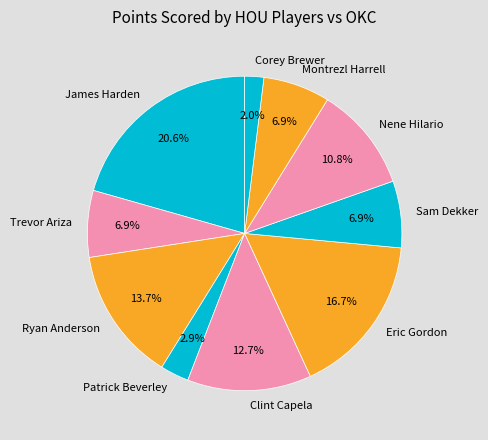

What percentage is the Montrezl Harrell slice, to the nearest percent?

7%